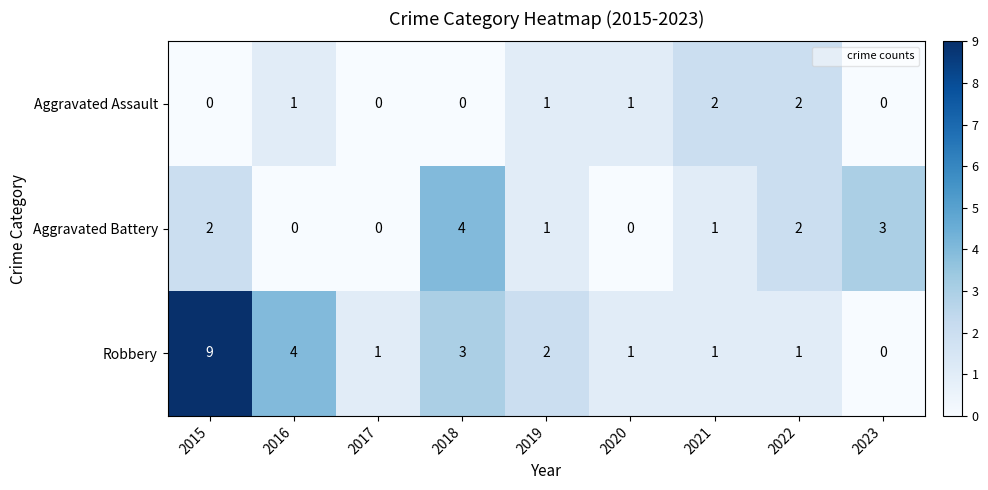

What is the sum of all Aggravated Battery values?

13